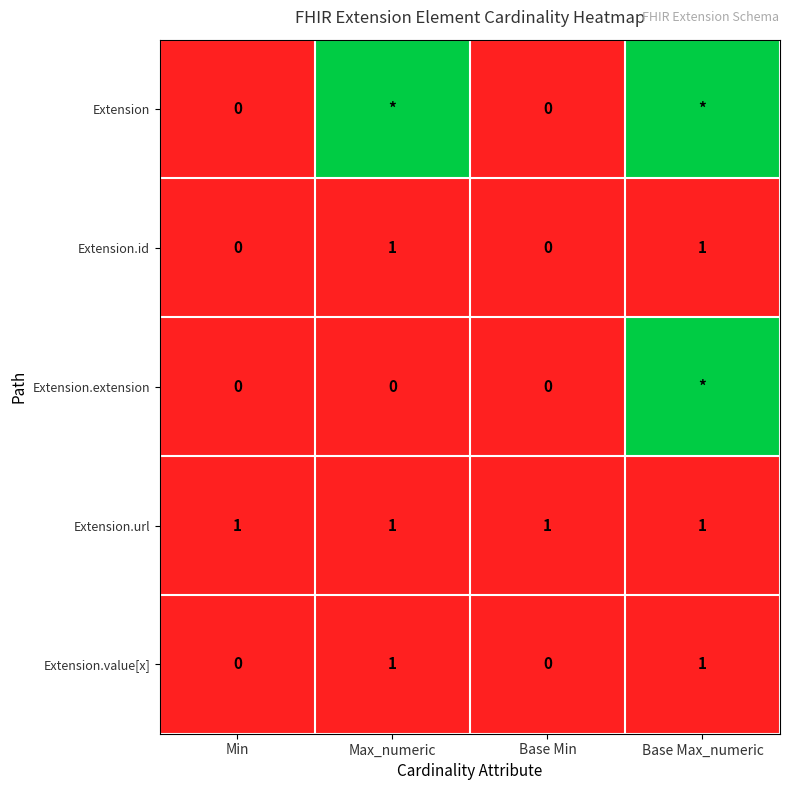

The value of Extension.value[x] at Min is 0. True or false?

True